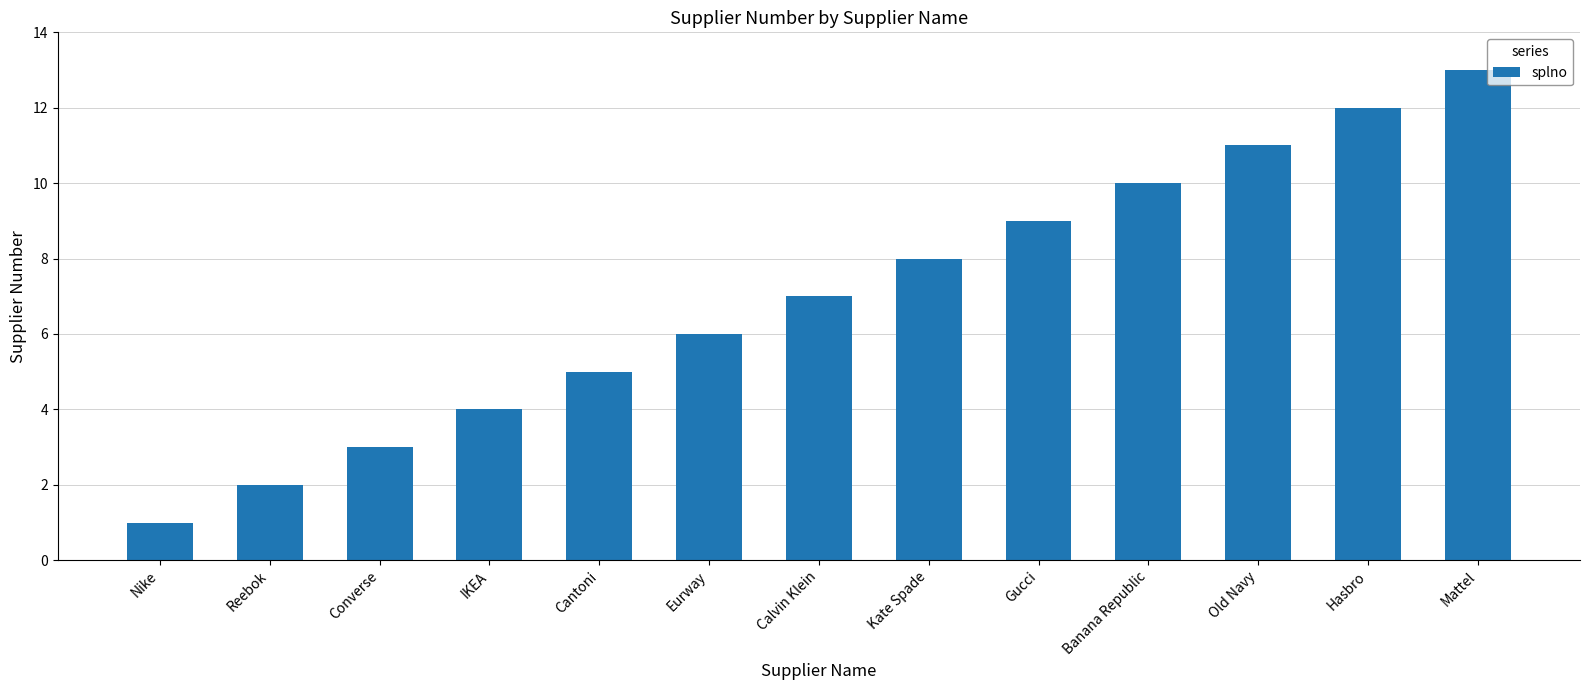

Reading right to left, list all the values displayed in this chart.

Mattel=13	Hasbro=12	Old Navy=11	Banana Republic=10	Gucci=9	Kate Spade=8	Calvin Klein=7	Eurway=6	Cantoni=5	IKEA=4	Converse=3	Reebok=2	Nike=1